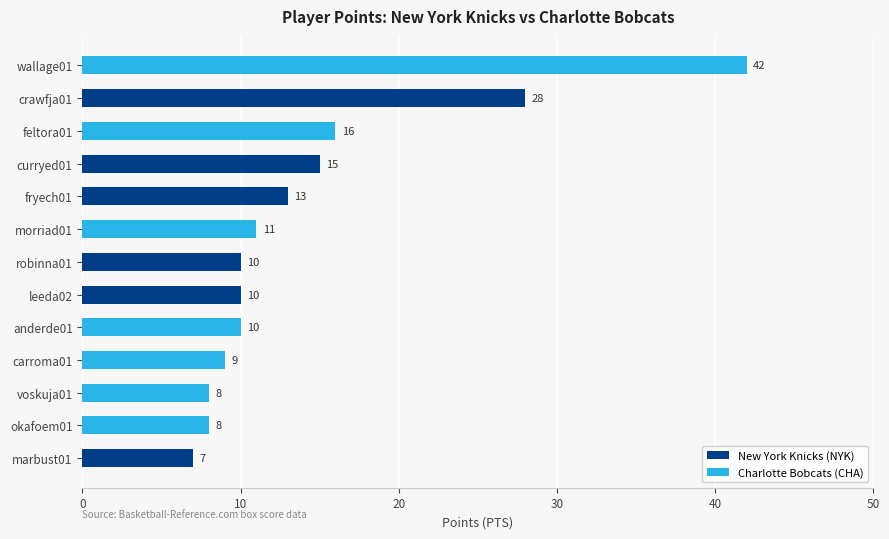

What value does the data have at leeda02, to the nearest 10?

10